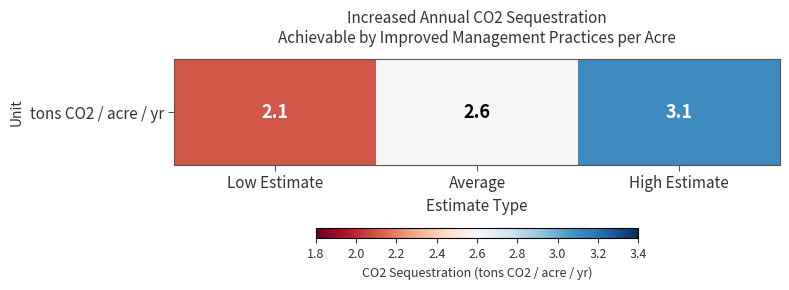

What is the change in value from Low Estimate to High Estimate?

+1.0